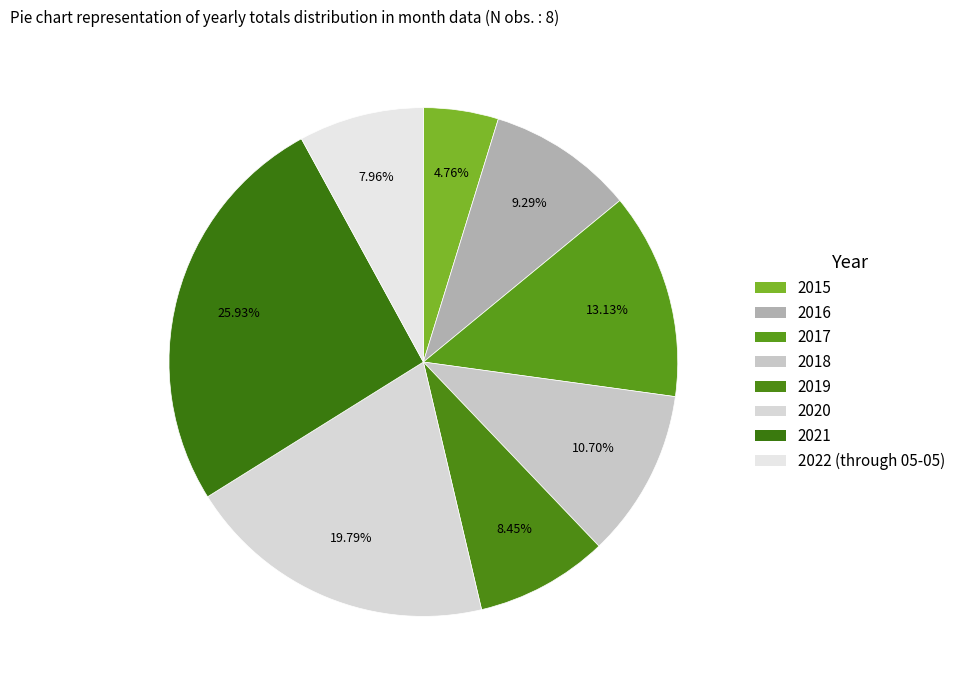

What is the ratio of the value at 2020 to the value at 2015?

4.2